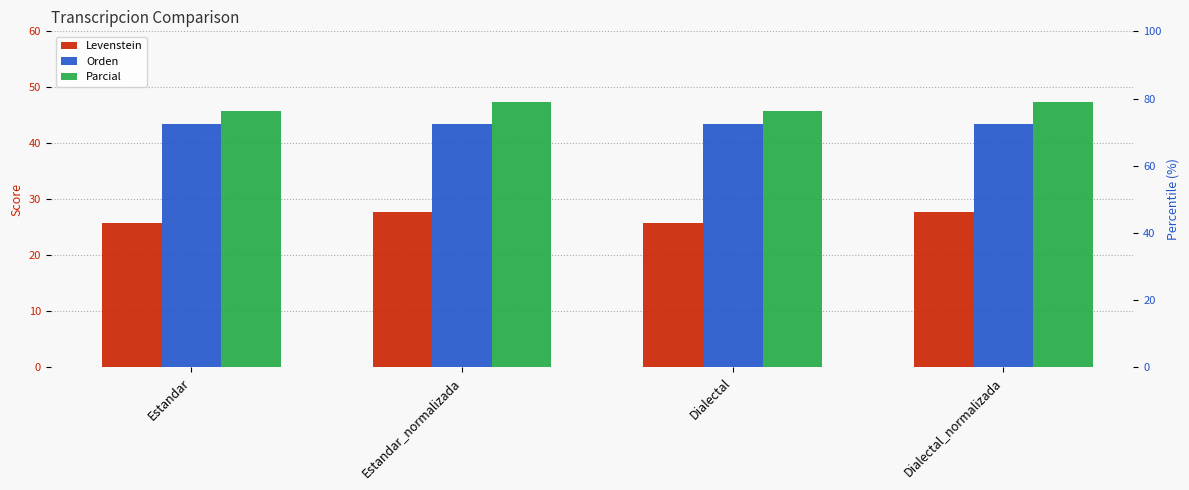

The Levenstein series shows 25.7 at Estandar. True or false?

True